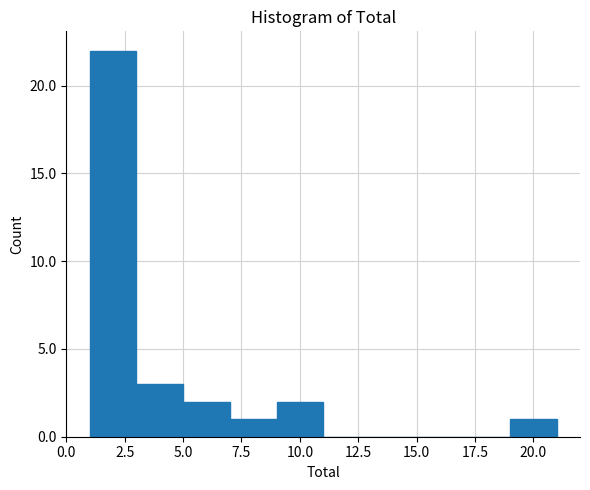

How tall is the bar that spans 9 to 11 on the x-axis? The values are not printed on the chart, so give them approximately, as read against the axis.

2